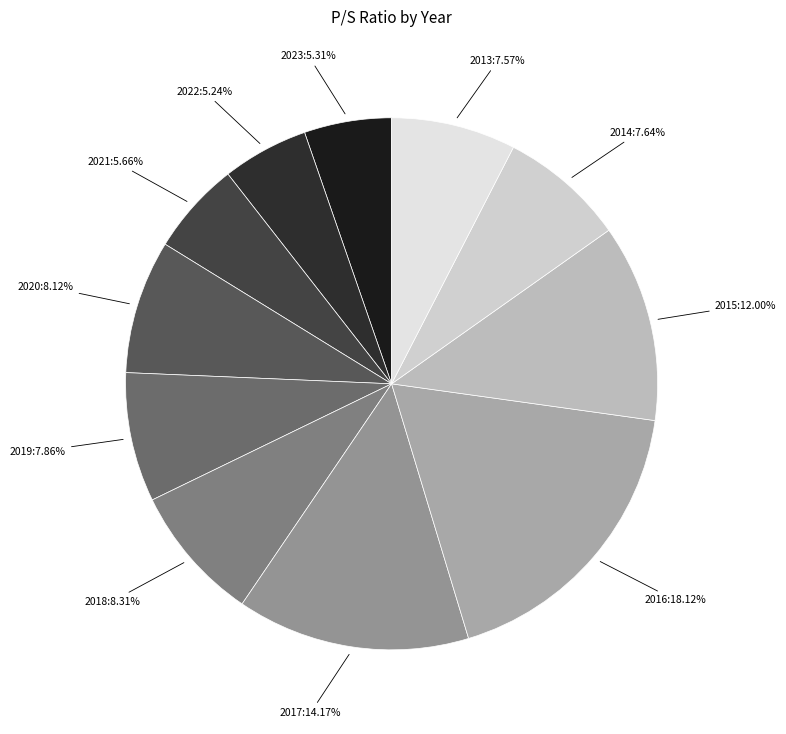

Rank the categories by value from highest to lowest.

2016, 2017, 2015, 2018, 2020, 2019, 2014, 2013, 2021, 2023, 2022